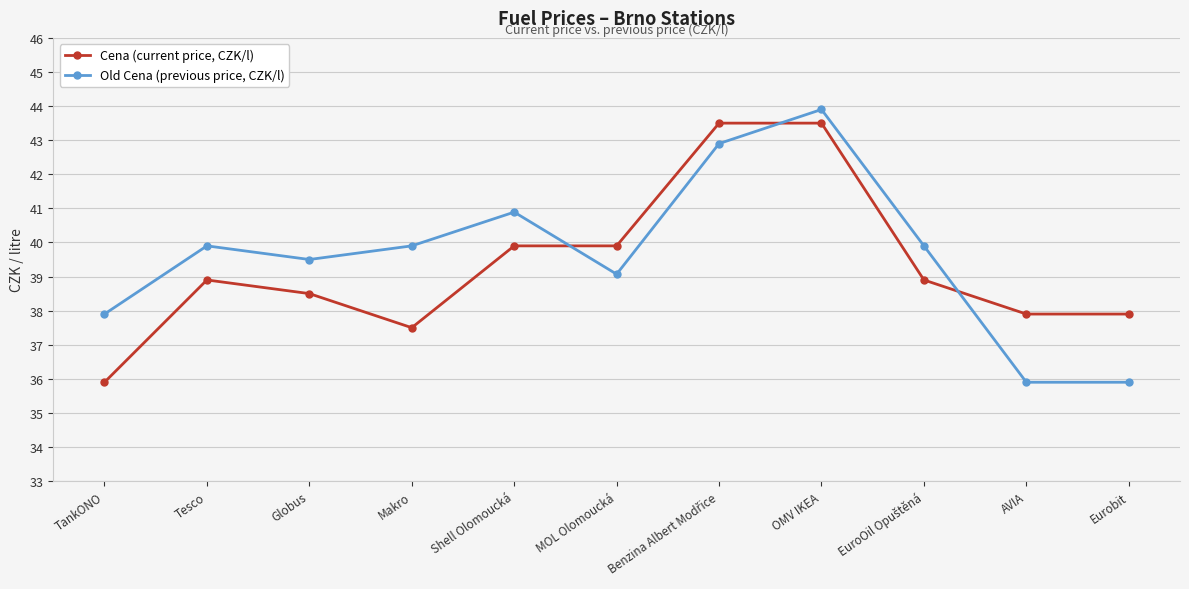

Rank the series by their average value, from lowest to highest.

Cena (current price, CZK/l), Old Cena (previous price, CZK/l)